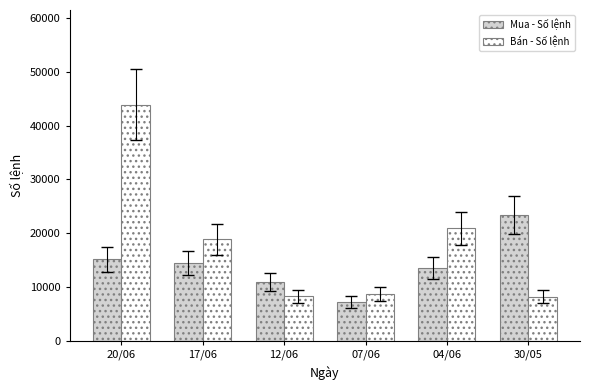

Which series has the largest range (max minus min)?

Bán - Số lệnh